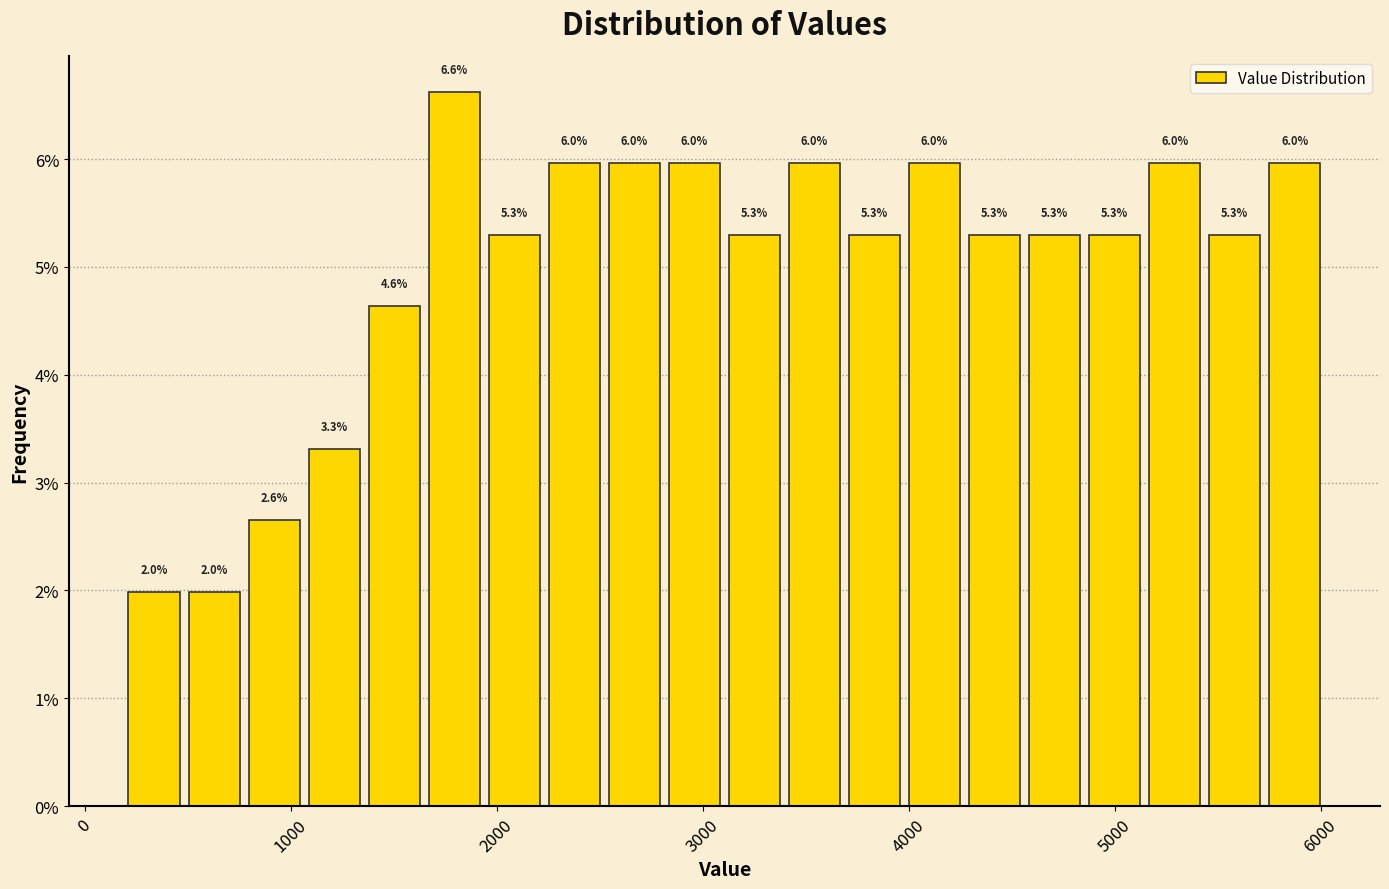

Read against the x-axis, roughly where is the centre of the tallest bar?

1800